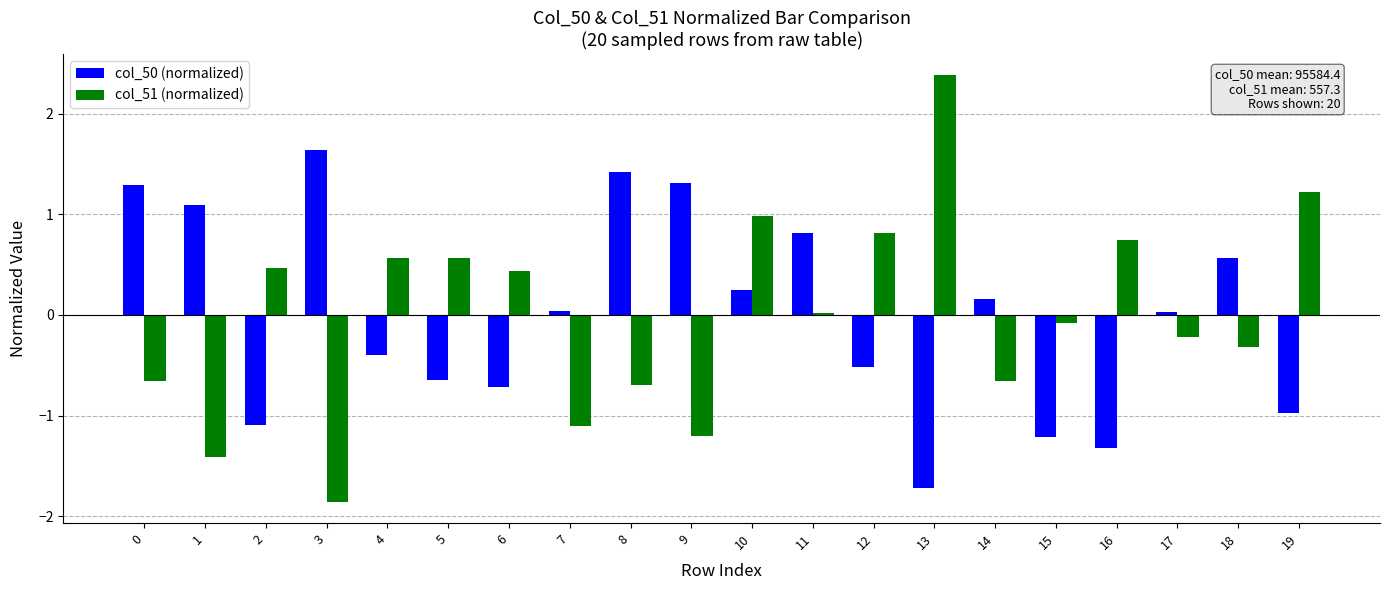

At which category does the chart reach its minimum across all series?

3